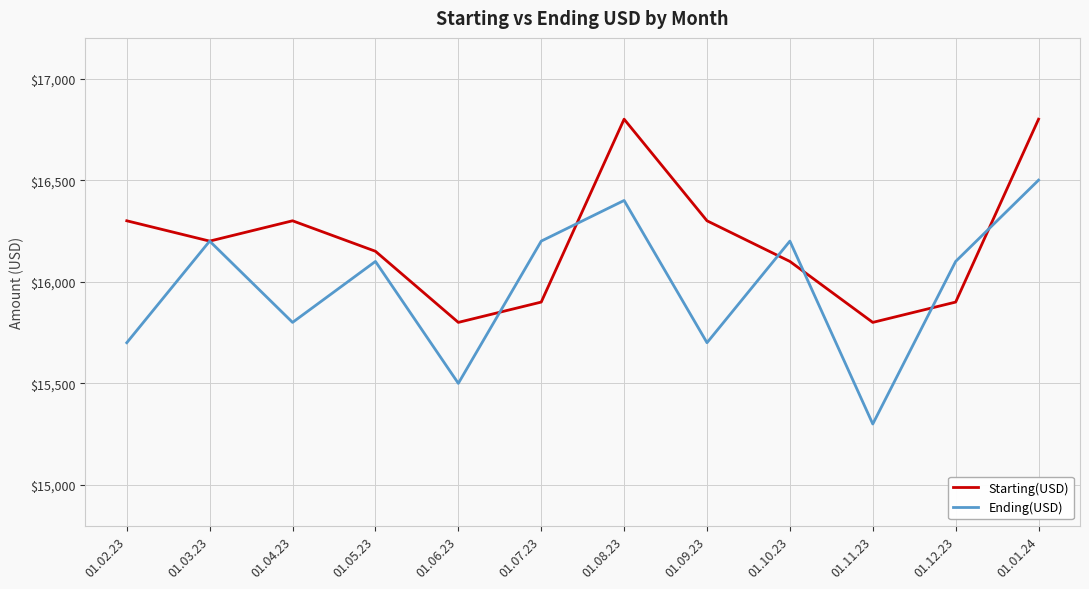

How many lines are shown in the chart?

2